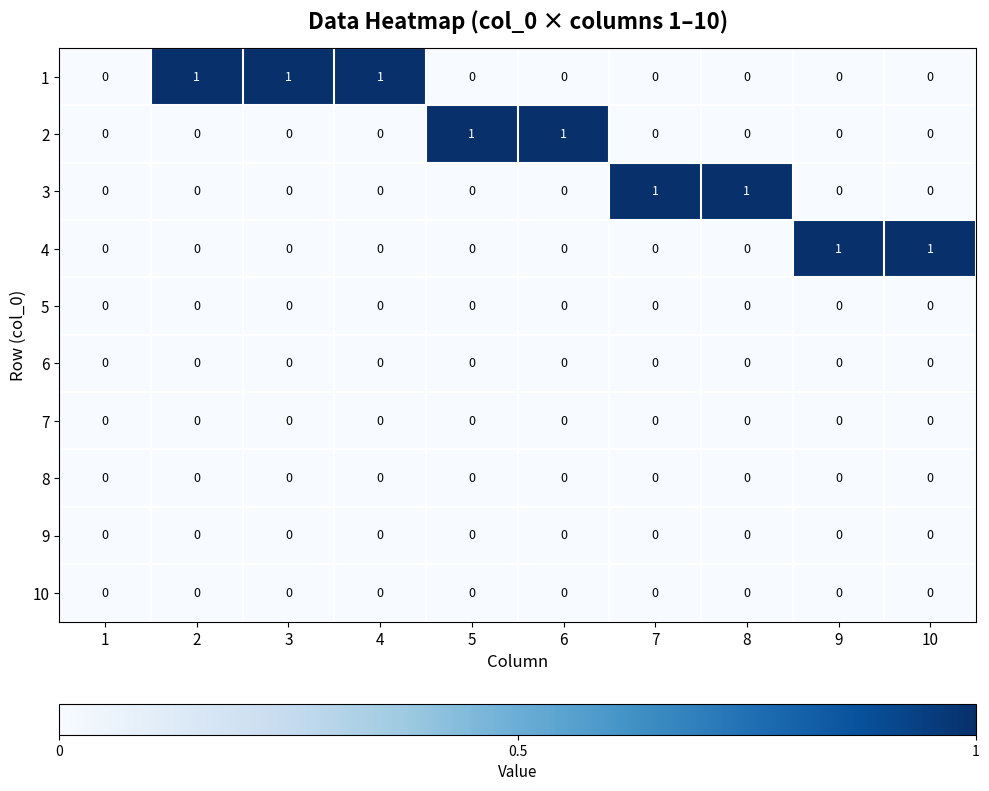

Is the value of 2 at 6 greater than the value of 3 at 1?

Yes